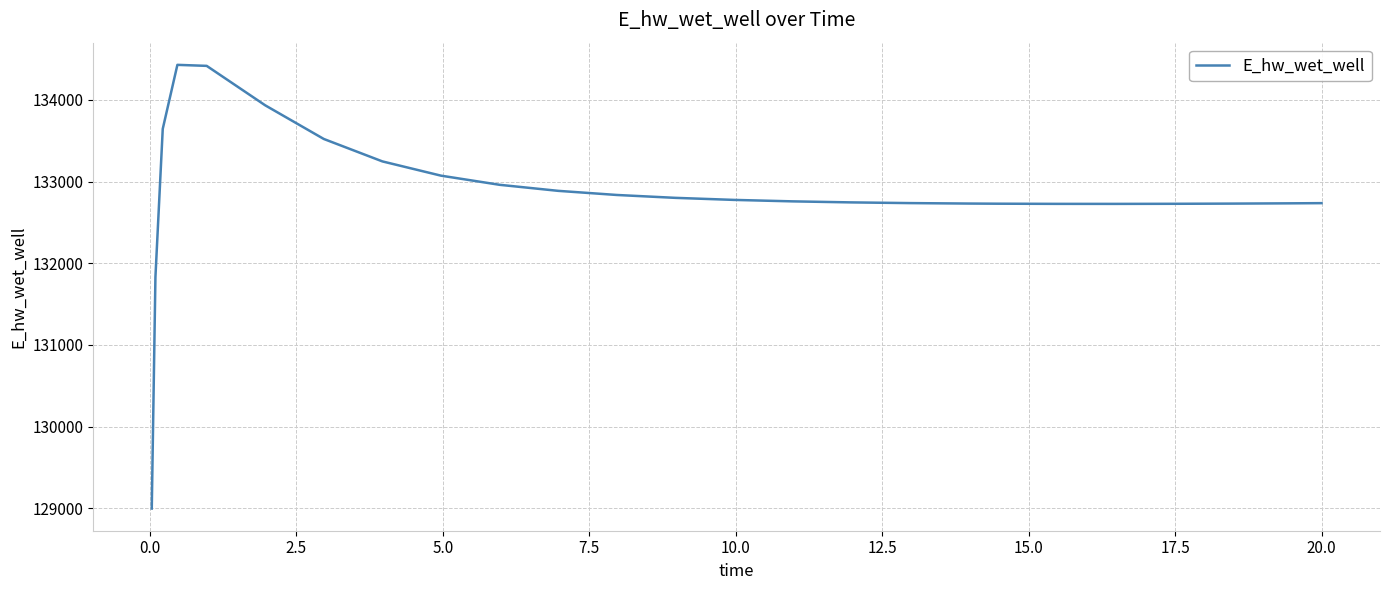

What is the sum of all values?

3321414.6